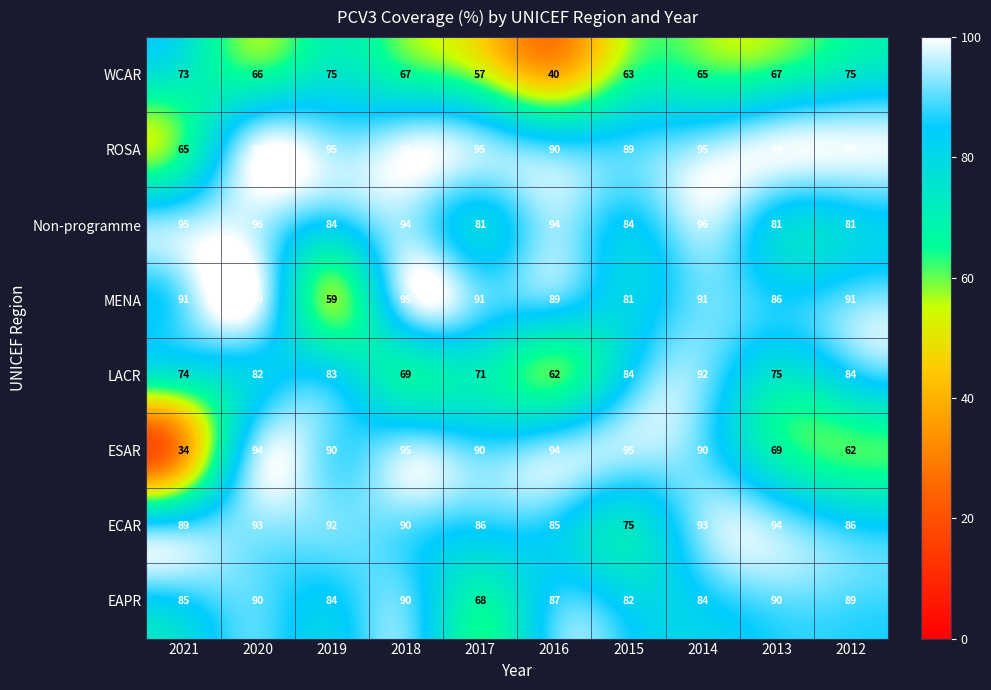

What is the difference between the ESAR values at 2017 and 2016?

4